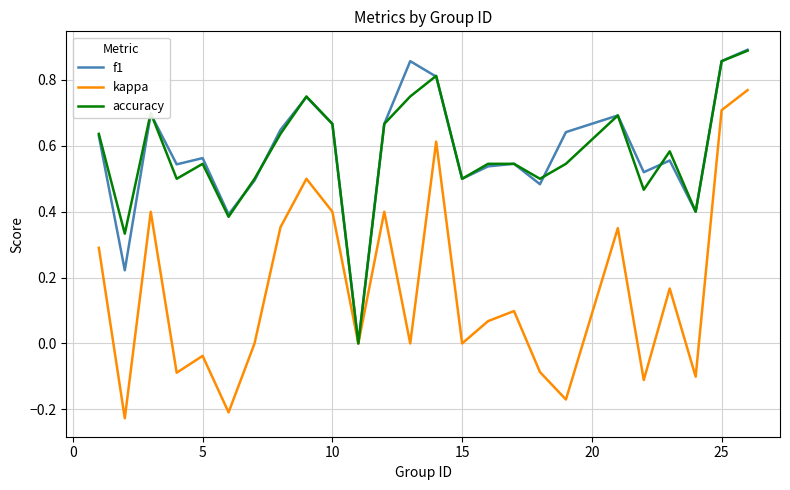

Which series has the largest range (max minus min)?

kappa